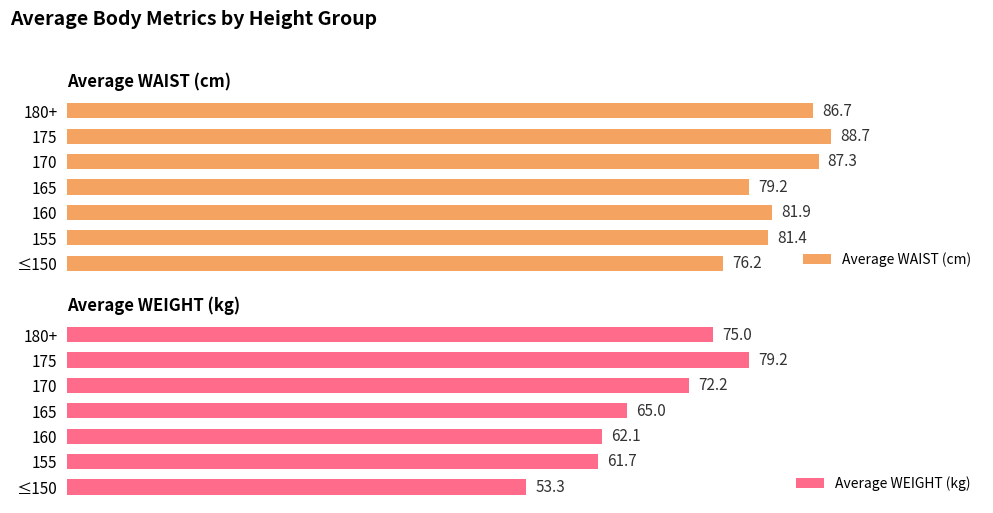

Rank the categories by Average WAIST (cm) value from highest to lowest.

175, 170, 180+, 160, 155, 165, ≤150